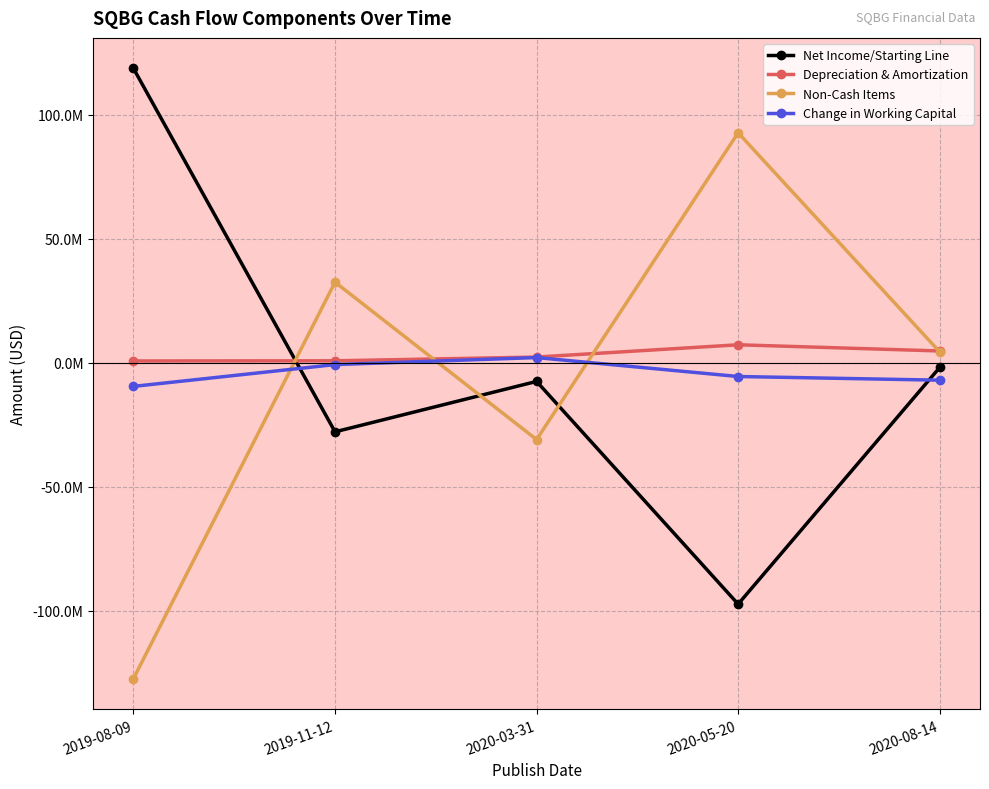

What are all the series names shown in the legend?

Net Income/Starting Line, Depreciation & Amortization, Non-Cash Items, Change in Working Capital